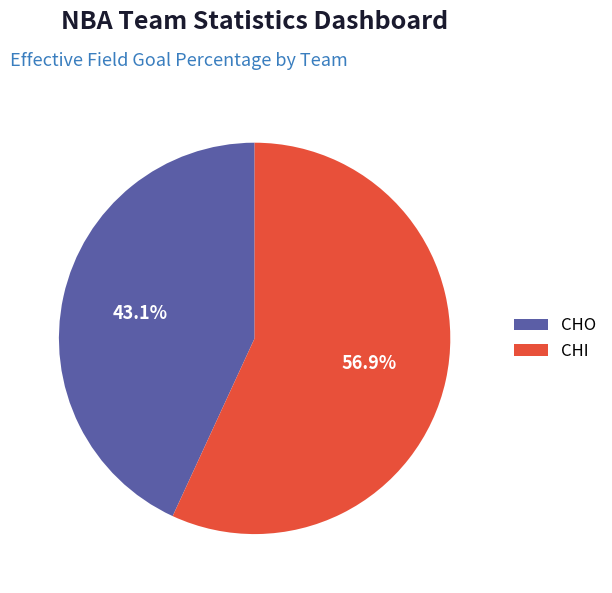

Which has a higher value, CHI or CHO?

CHI